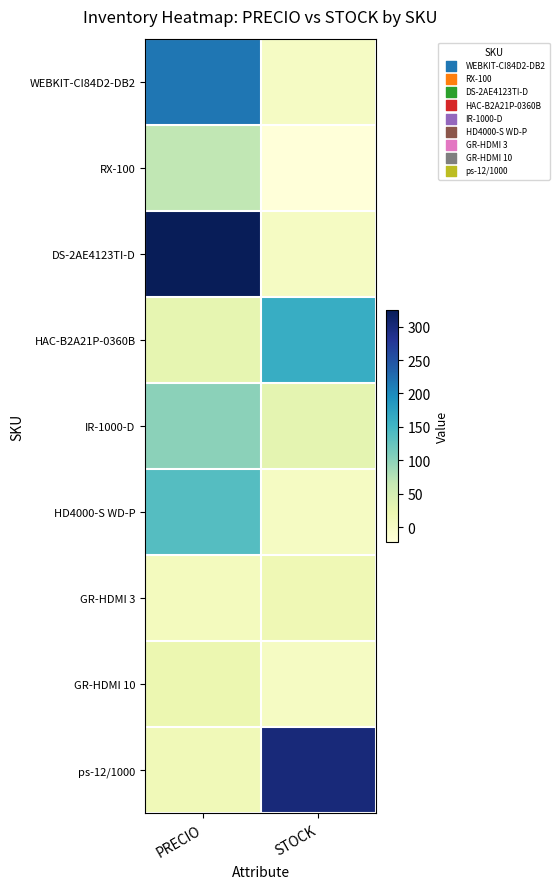

Which series changed the most between PRECIO and STOCK?

DS-2AE4123TI-D